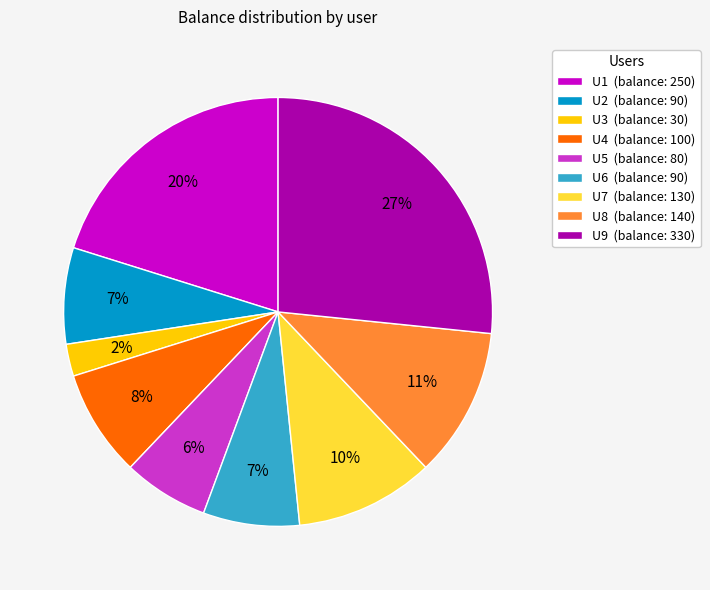

Approximately how many times larger is the value at U5 (balance: 80) compared to U6 (balance: 90)?

0.9